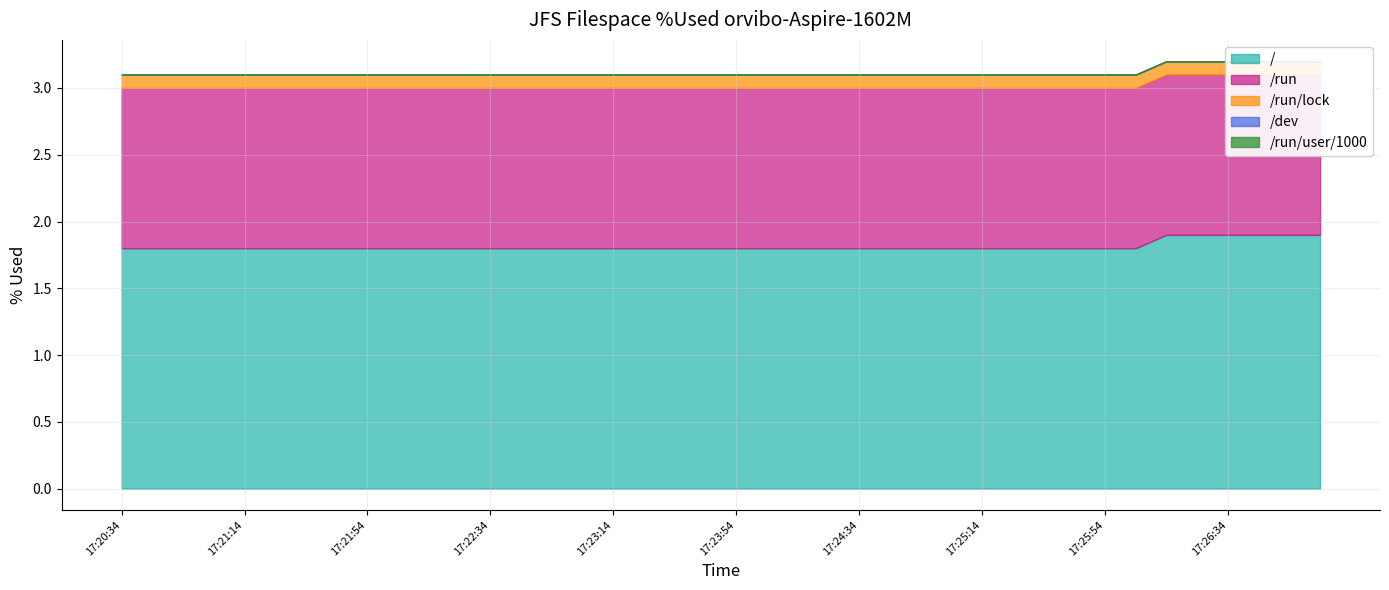

What is the approximate value of / at 17:24:34?

1.8